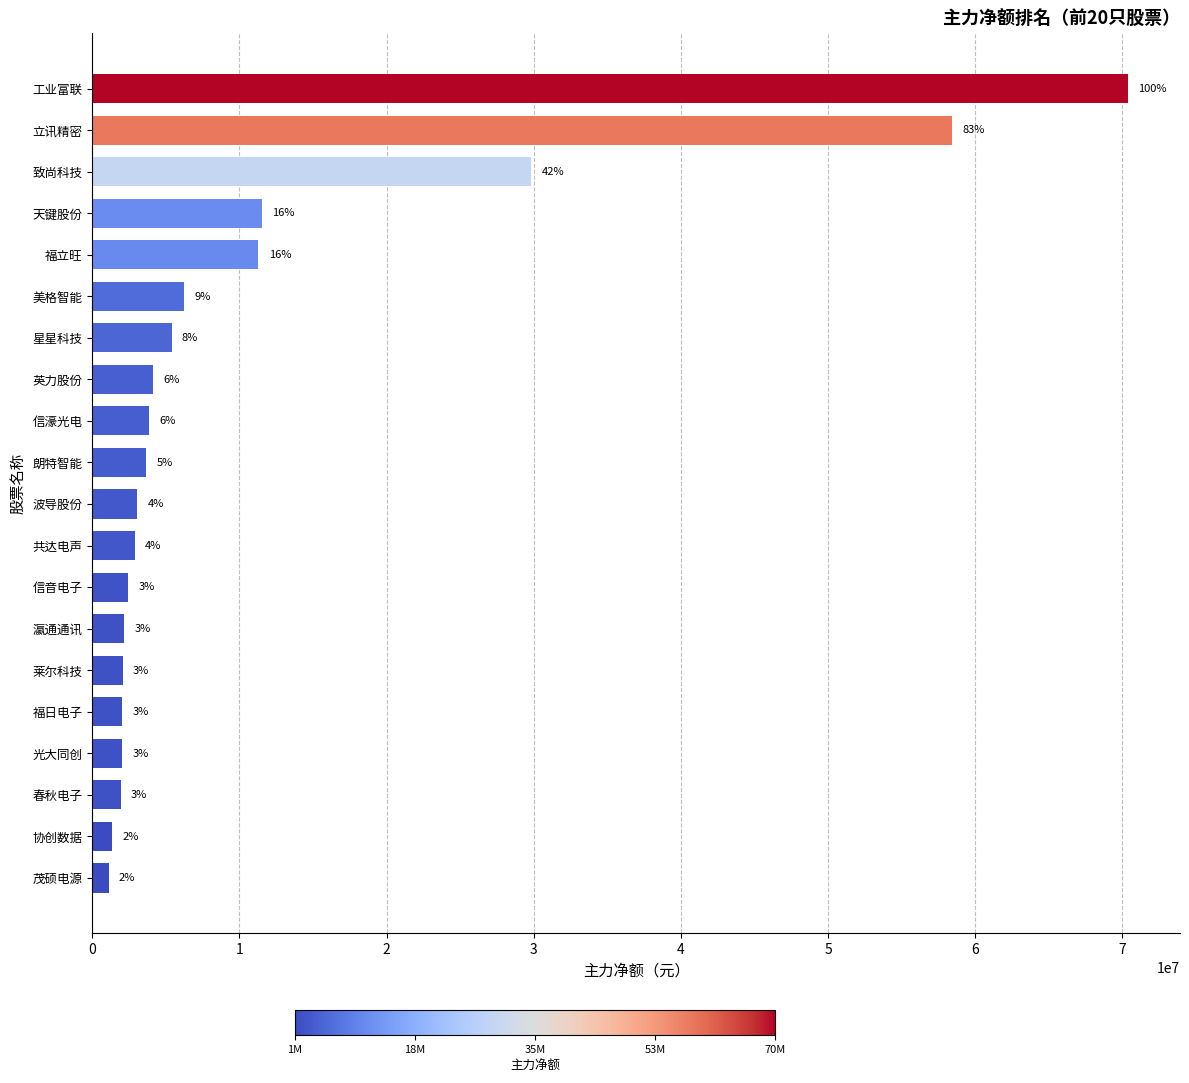

Rank the categories by value from highest to lowest.

工业富联, 立讯精密, 致尚科技, 天键股份, 福立旺, 美格智能, 星星科技, 英力股份, 信濠光电, 朗特智能, 波导股份, 共达电声, 信音电子, 瀛通通讯, 莱尔科技, 福日电子, 光大同创, 春秋电子, 协创数据, 茂硕电源